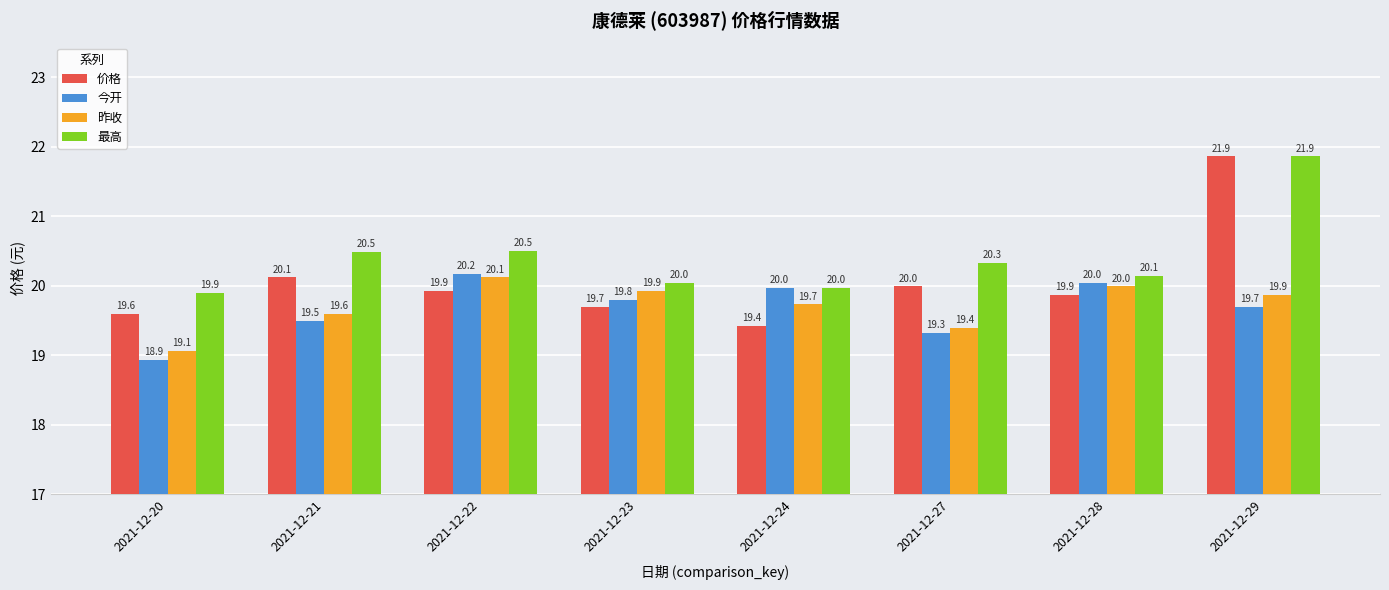

Reading left to right, what are all the values shown in this chart?

价格: 2021-12-20=19.6	2021-12-21=20.1	2021-12-22=19.9	2021-12-23=19.7	2021-12-24=19.4	2021-12-27=20.0	2021-12-28=19.9	2021-12-29=21.9
今开: 2021-12-20=18.9	2021-12-21=19.5	2021-12-22=20.2	2021-12-23=19.8	2021-12-24=20.0	2021-12-27=19.3	2021-12-28=20.0	2021-12-29=19.7
昨收: 2021-12-20=19.1	2021-12-21=19.6	2021-12-22=20.1	2021-12-23=19.9	2021-12-24=19.7	2021-12-27=19.4	2021-12-28=20.0	2021-12-29=19.9
最高: 2021-12-20=19.9	2021-12-21=20.5	2021-12-22=20.5	2021-12-23=20.0	2021-12-24=20.0	2021-12-27=20.3	2021-12-28=20.1	2021-12-29=21.9